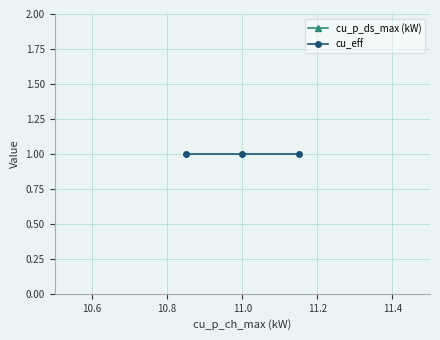

What is the sum of all cu_p_ds_max (kW) values?

33